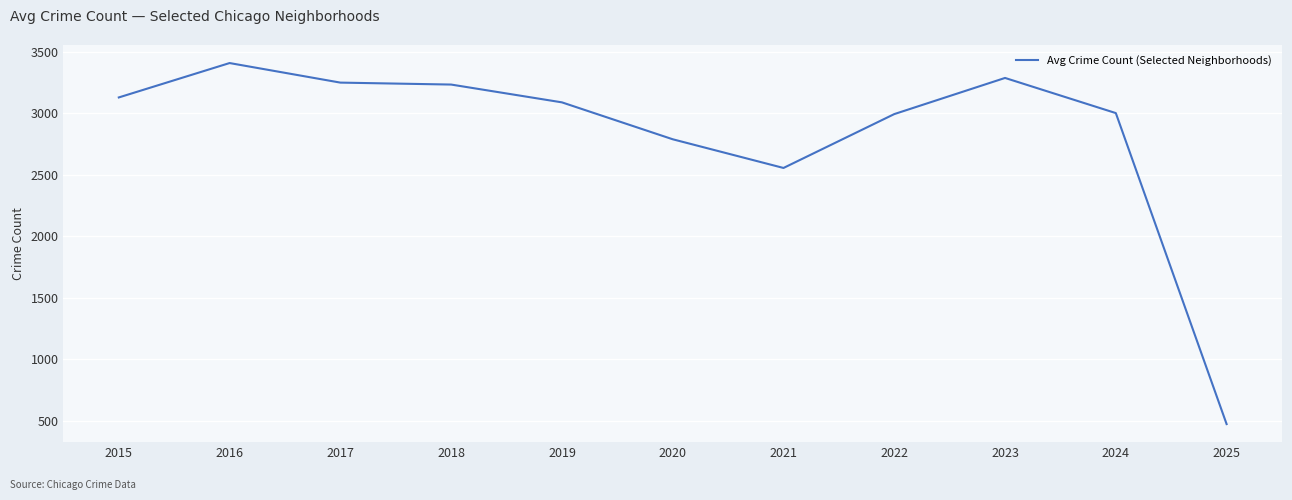

Which category has the highest value across all series?

2016